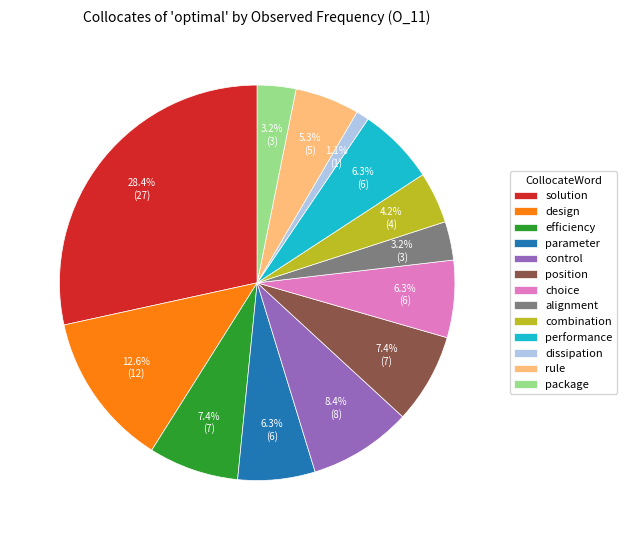

What is the largest slice in the pie chart?

solution